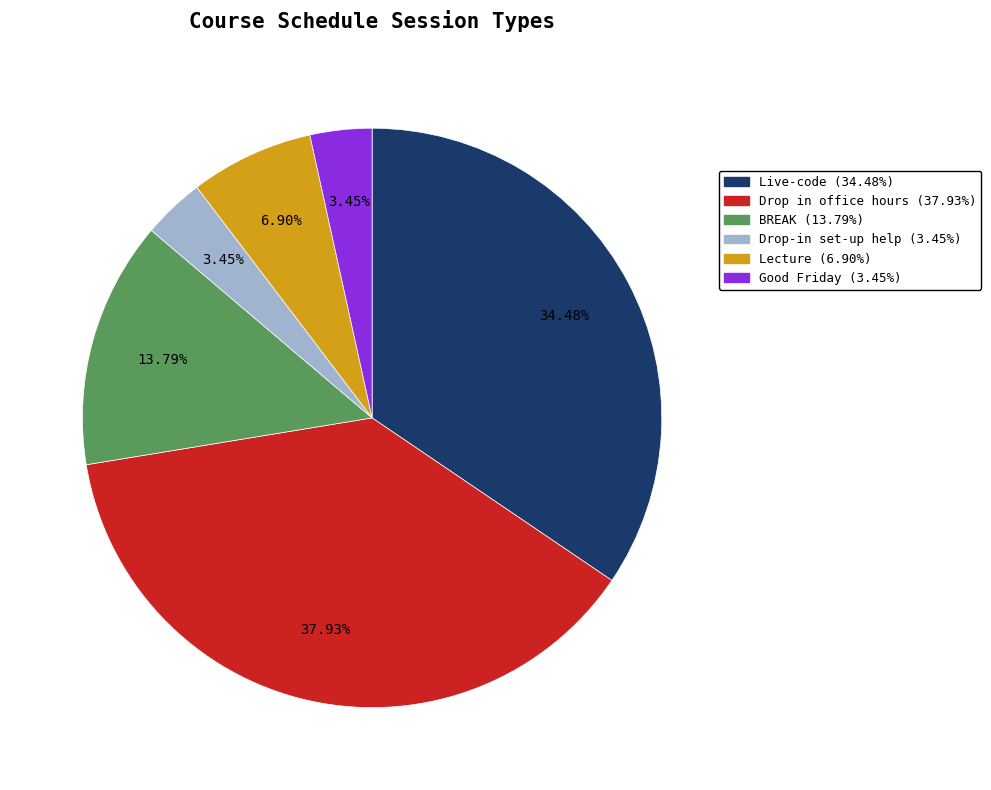

True or false: BREAK accounts for 14% of the total.

True